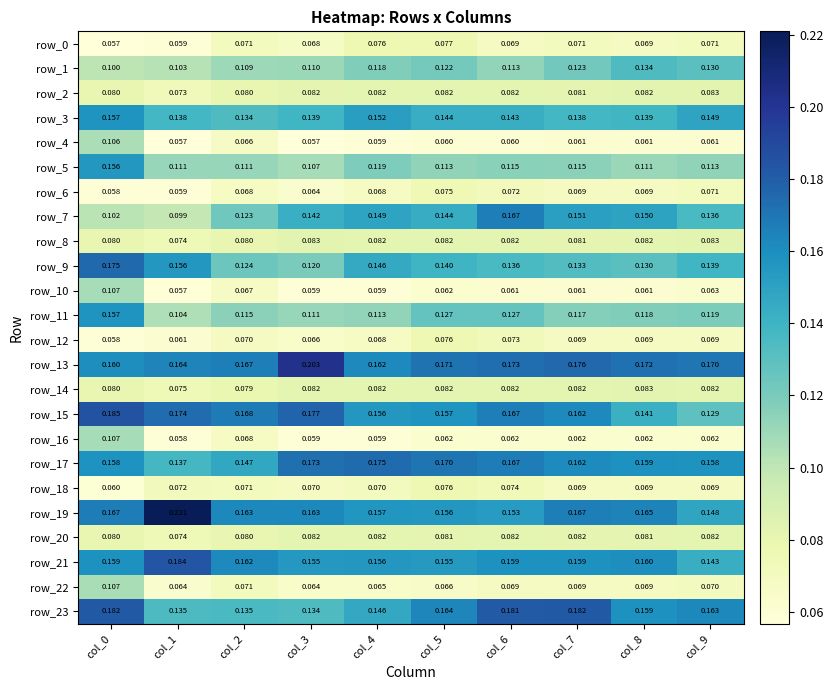

Is the value of row_13 at col_2 greater than the value of row_9 at col_5?

Yes